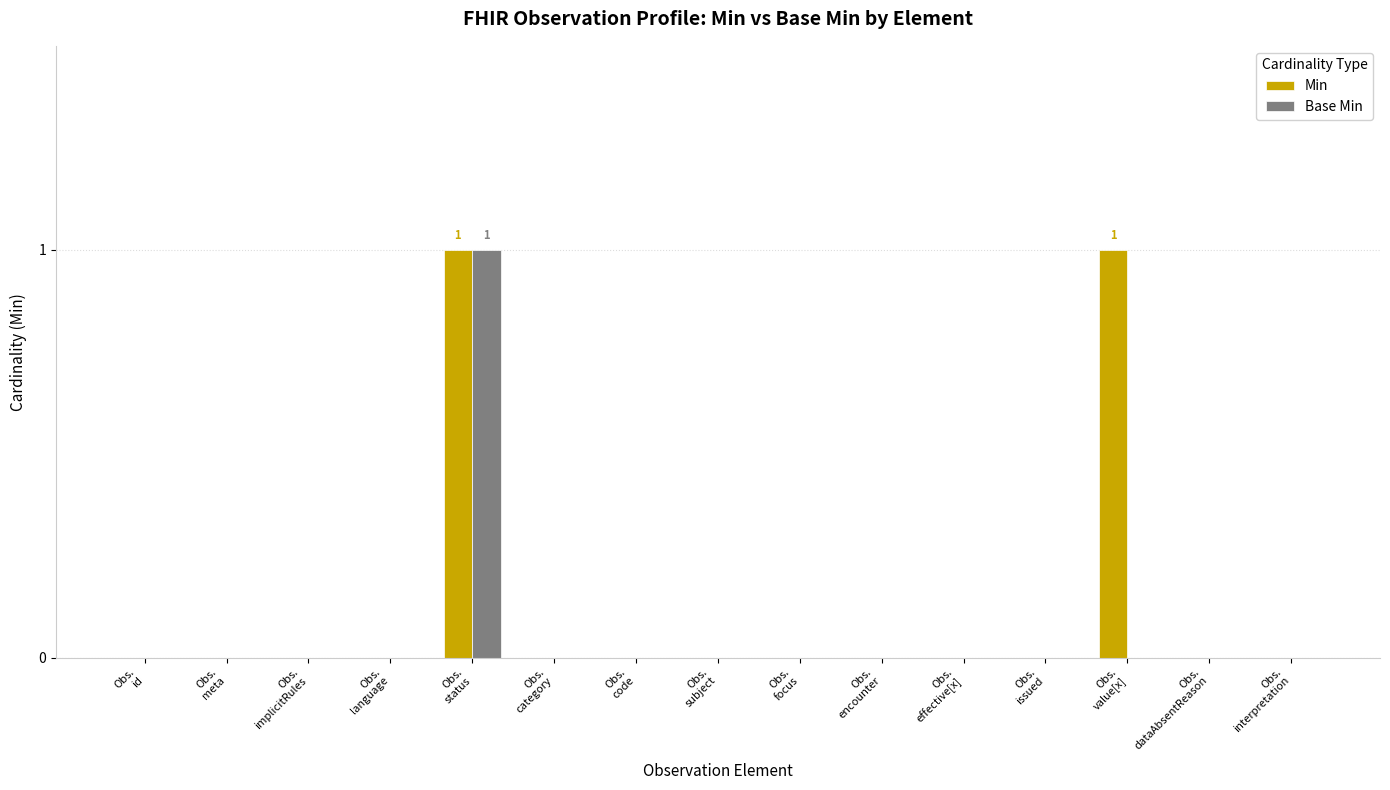

Which series has the largest total across all categories?

Min